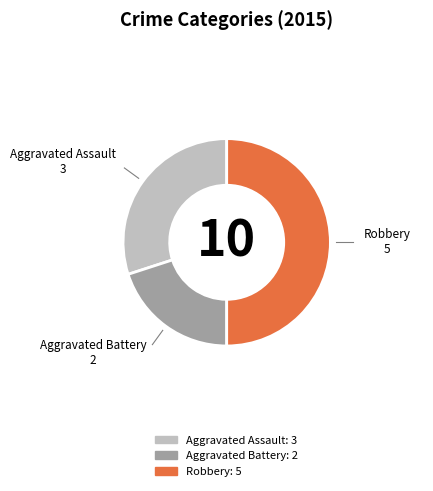

Count the number of slices in the pie.

3